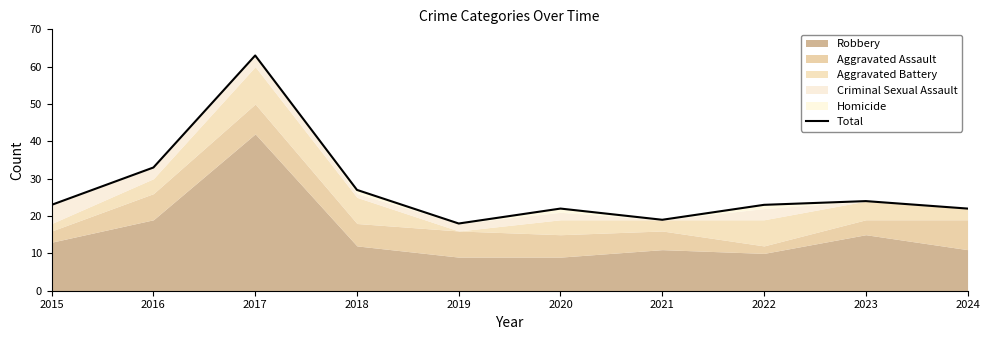

True or false: the data has more than 2 interior local peaks.

True